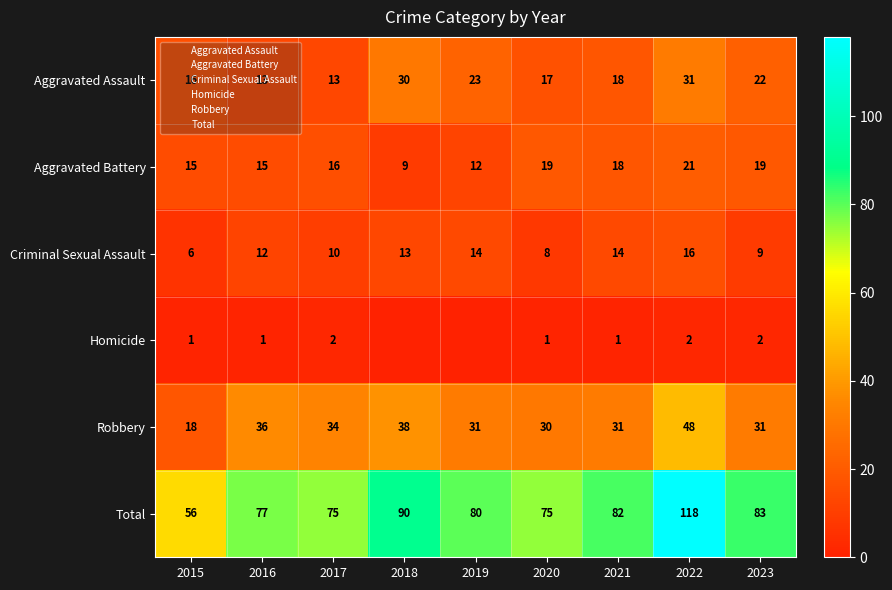

The value of Criminal Sexual Assault at 2022 is 16. True or false?

True